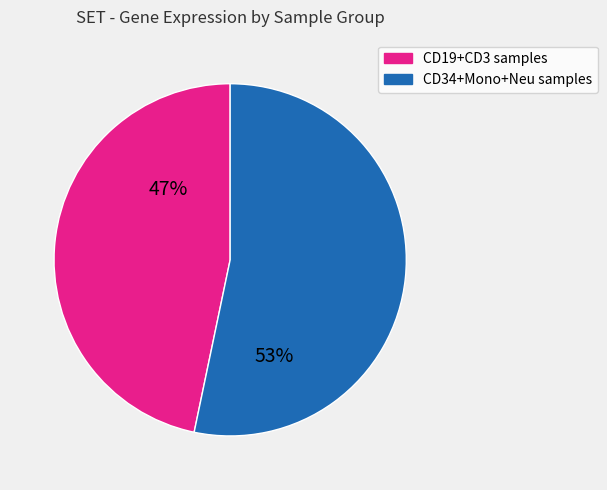

Is there any slice that represents more than half of the pie?

Yes